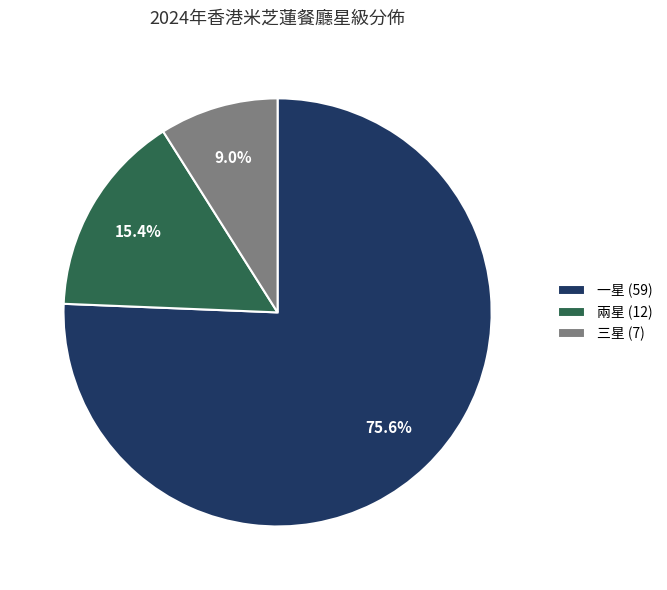

Does 一星 (59) account for over 50% of the chart?

Yes